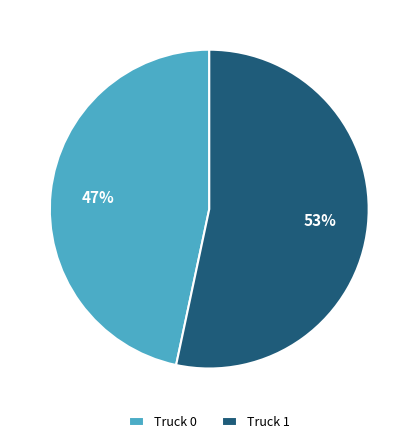

How many segments does this pie chart have?

2